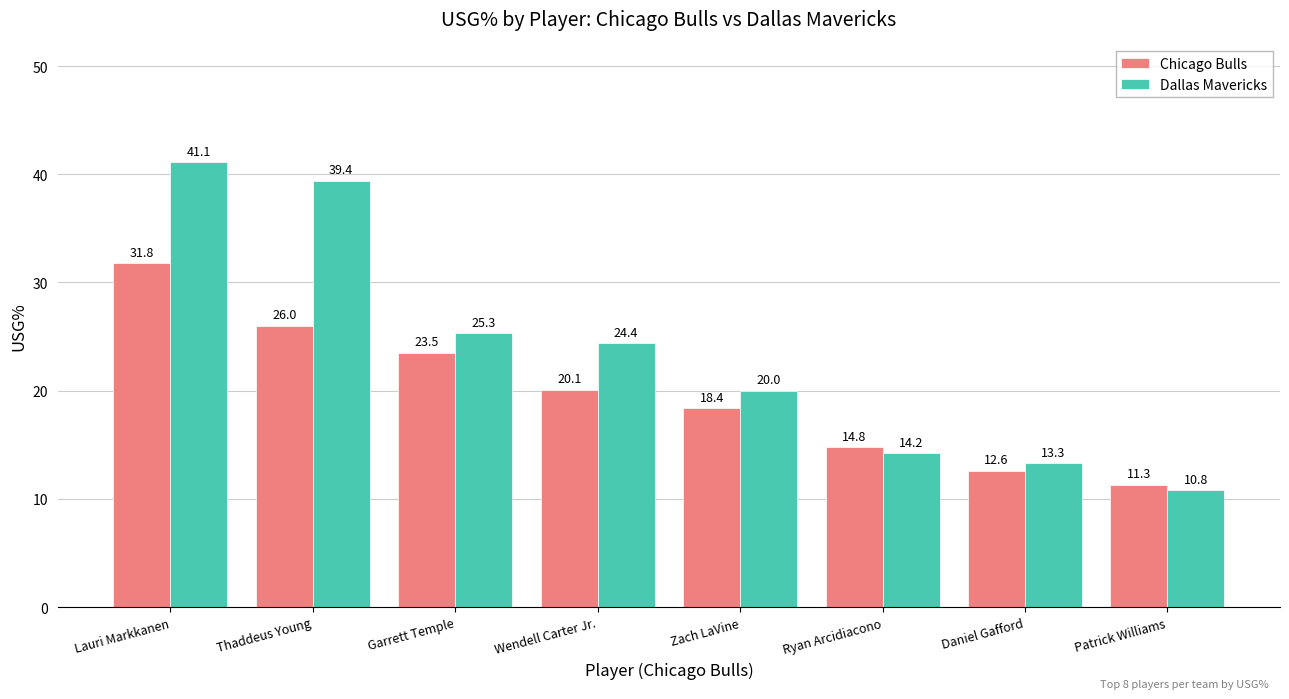

What is the sum of the Chicago Bulls values at Wendell Carter Jr. and Thaddeus Young?

46.1